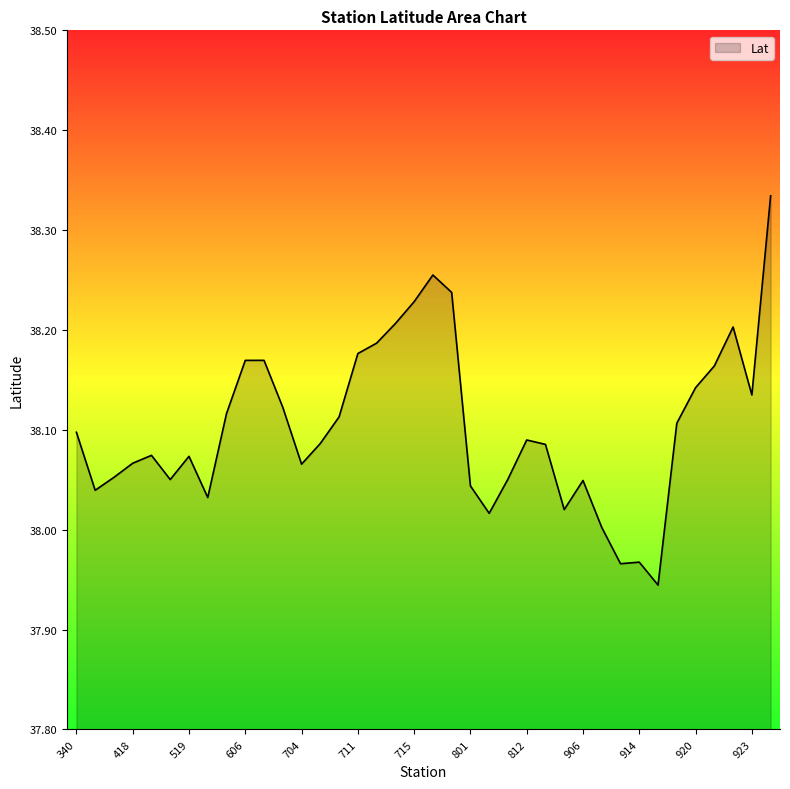

Does the chart display data point markers on the line(s)?

No